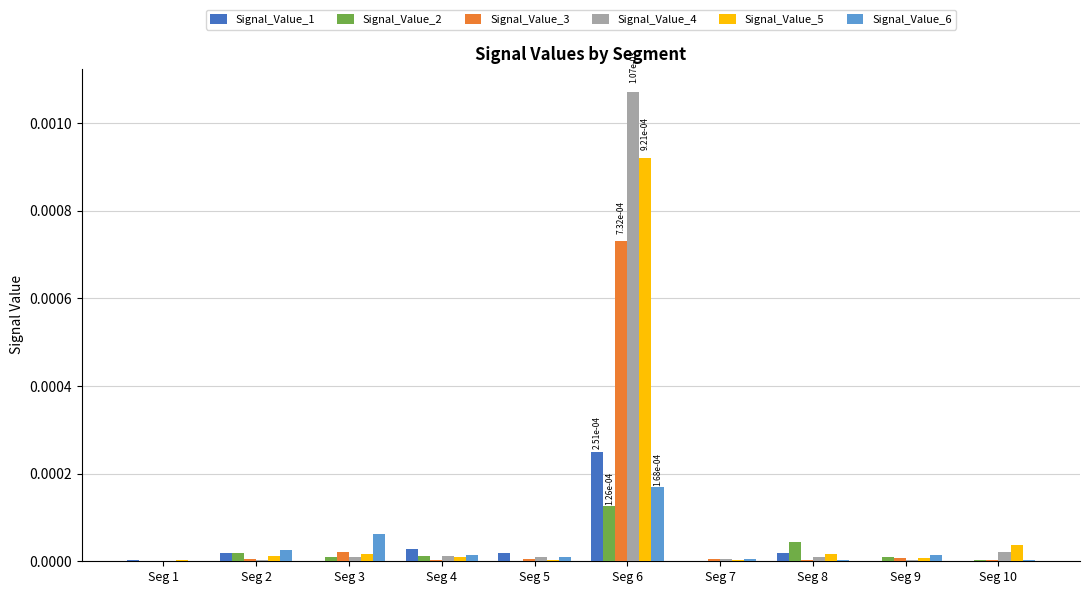

At which label does Signal_Value_1 reach its peak?

Seg 6